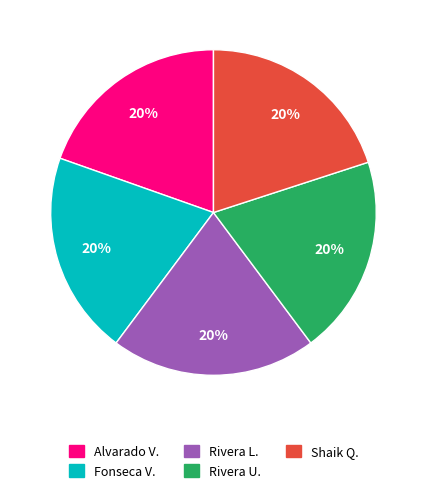

Is it true that Rivera L. is 20% of the pie?

True